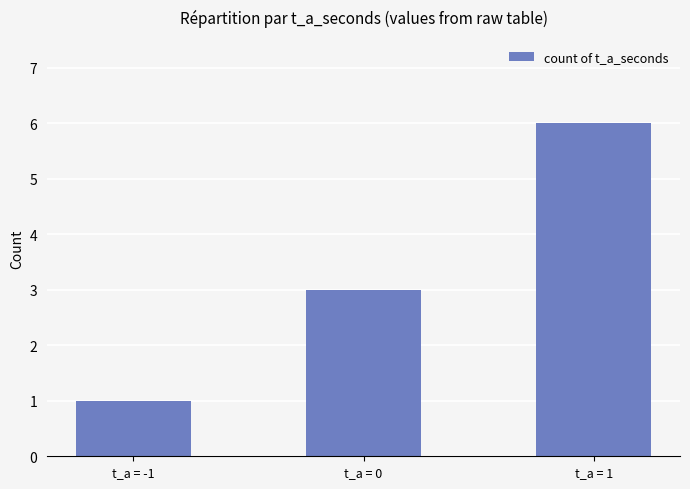

List the labels in order of value, smallest first.

t_a = -1, t_a = 0, t_a = 1